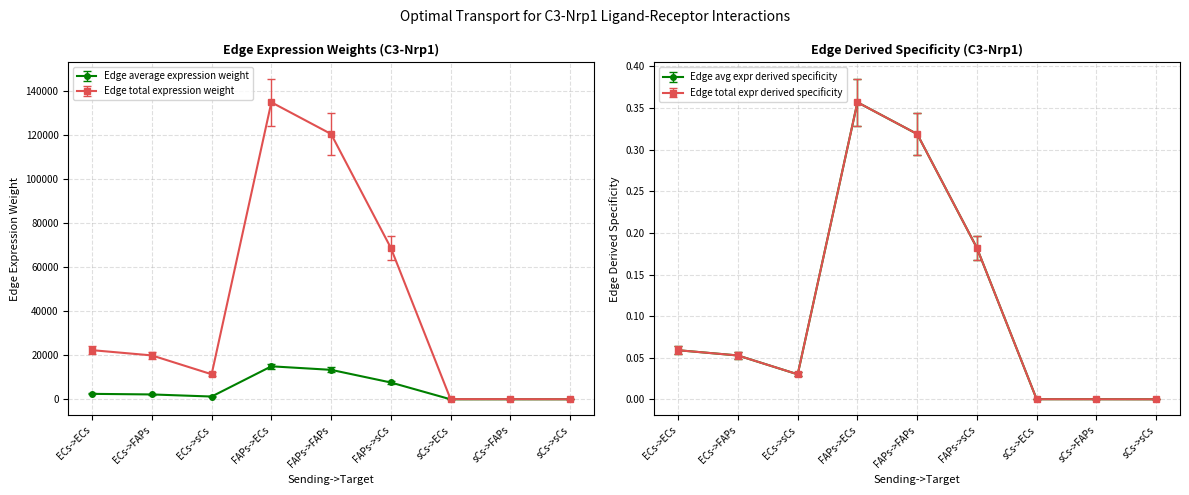

True or false: Edge total expression weight and Edge average expression weight cross at least once.

False